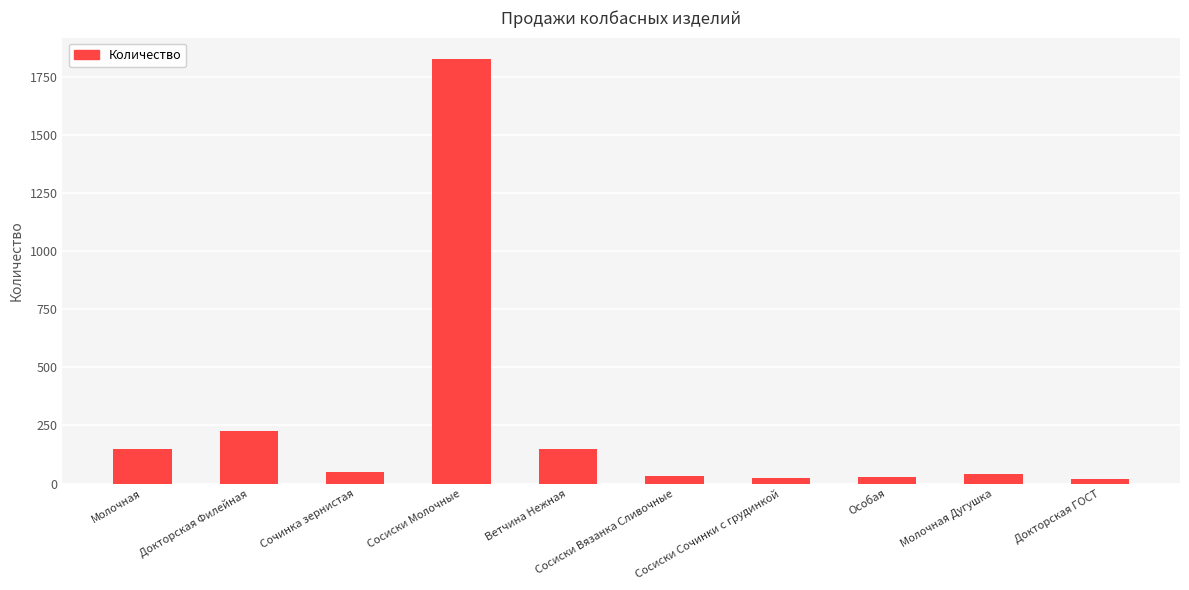

Which category has the highest value across all series?

Сосиски Молочные